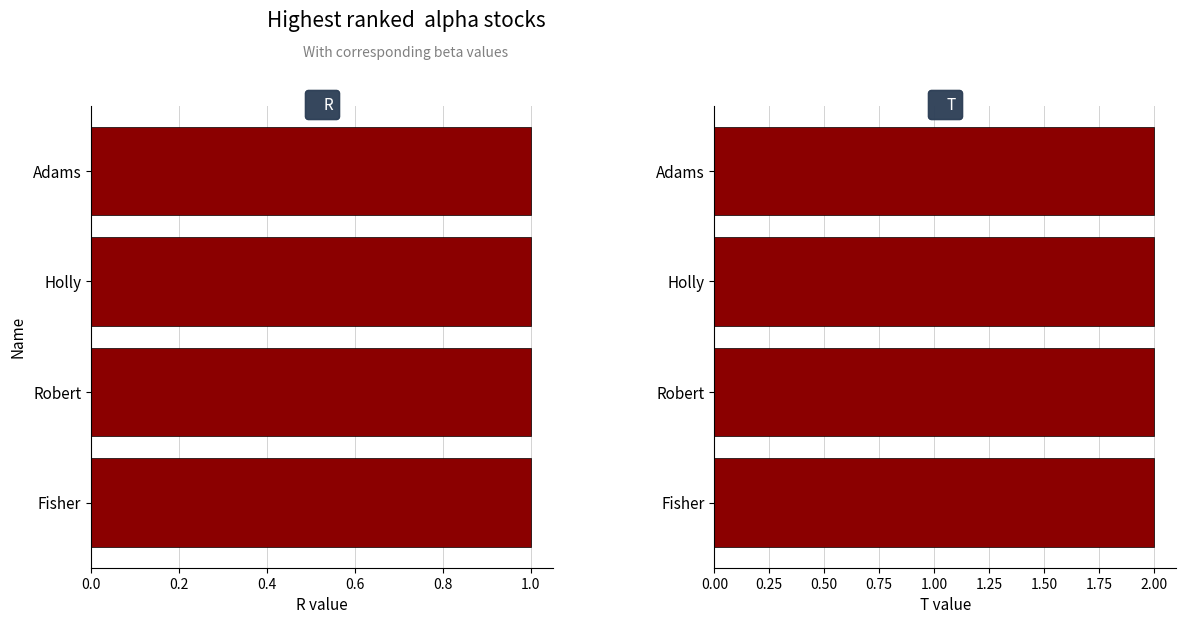

At Holly, list the series in order from smallest to largest.

R, T